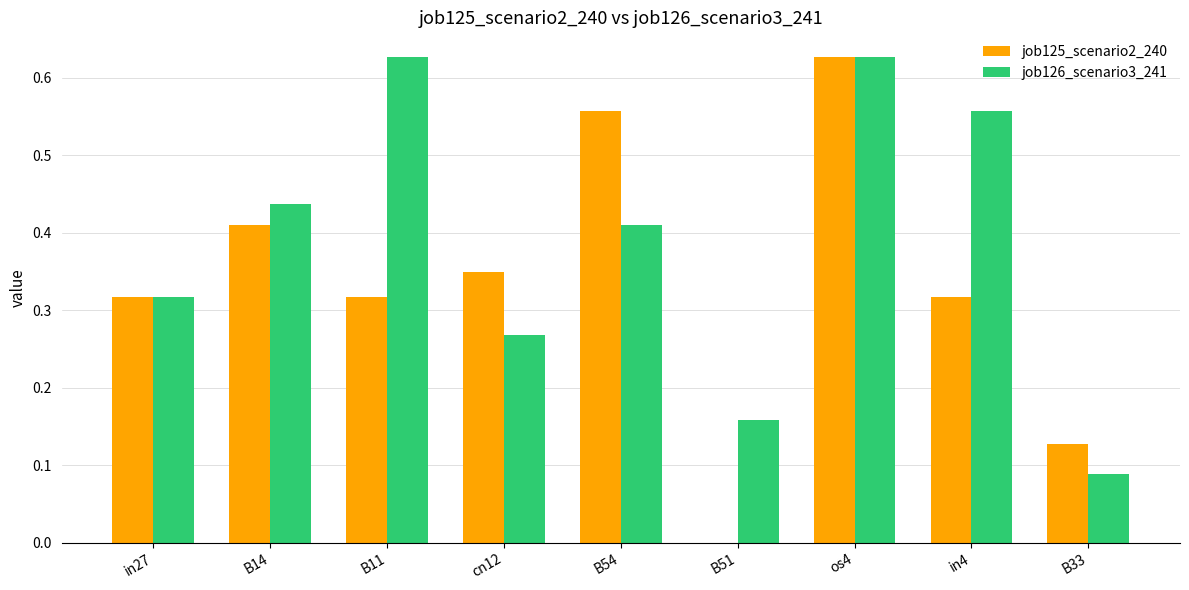

At which category is the sum across all series the highest?

os4